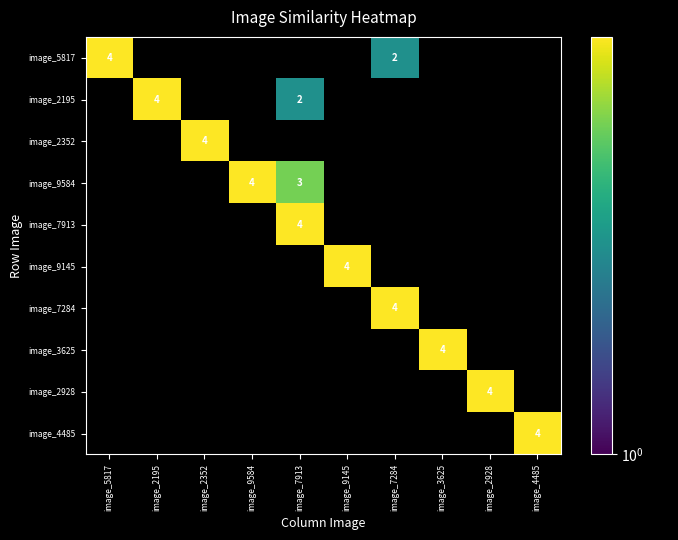

Which category has the lowest value across all series?

image_7284